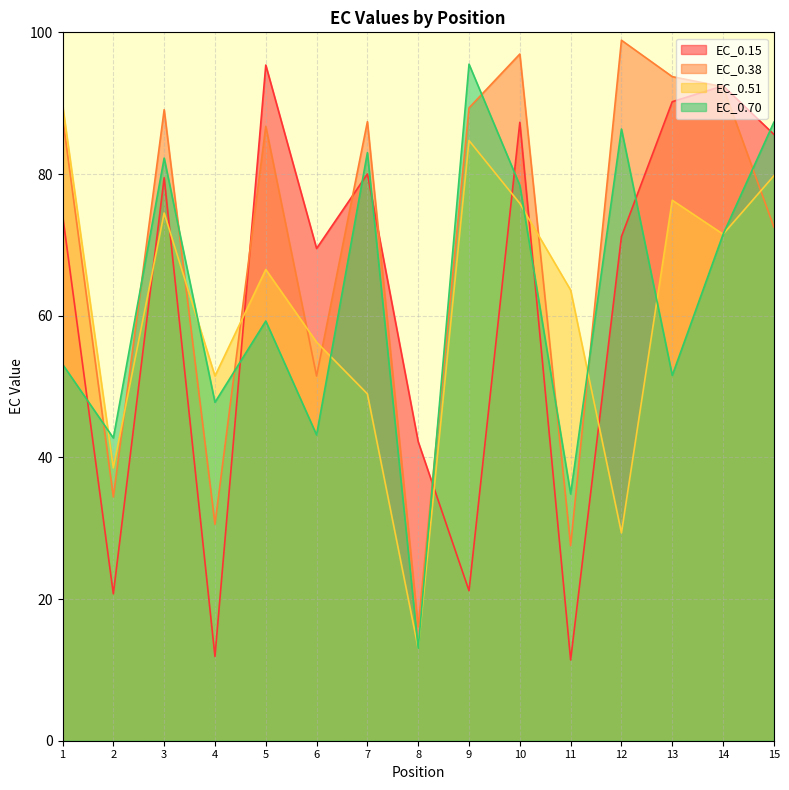

What is the value of the EC_0.38 point at the 15th from the left?

72.5